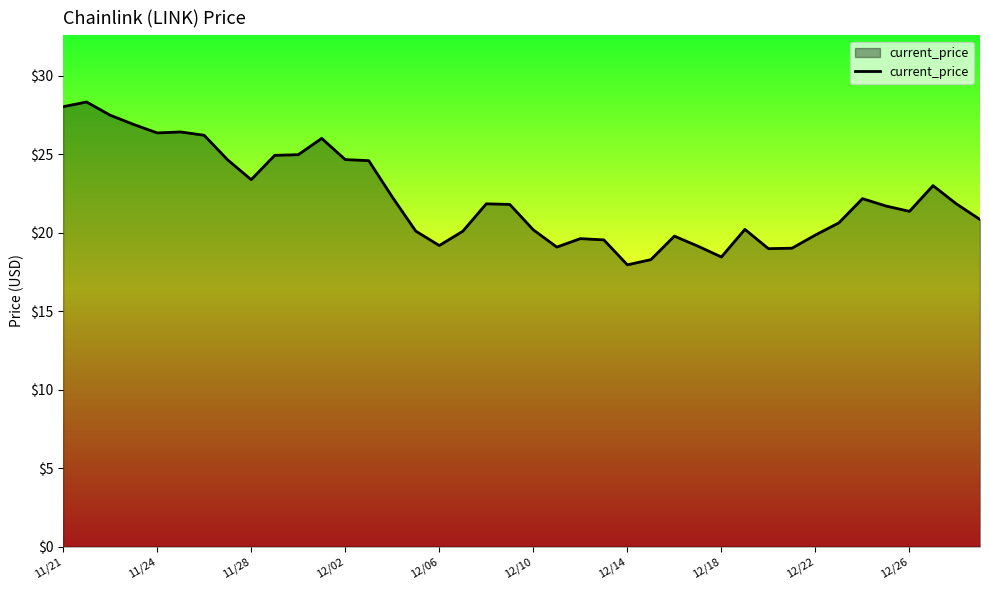

What is the difference between the maximum and minimum values?

10.4